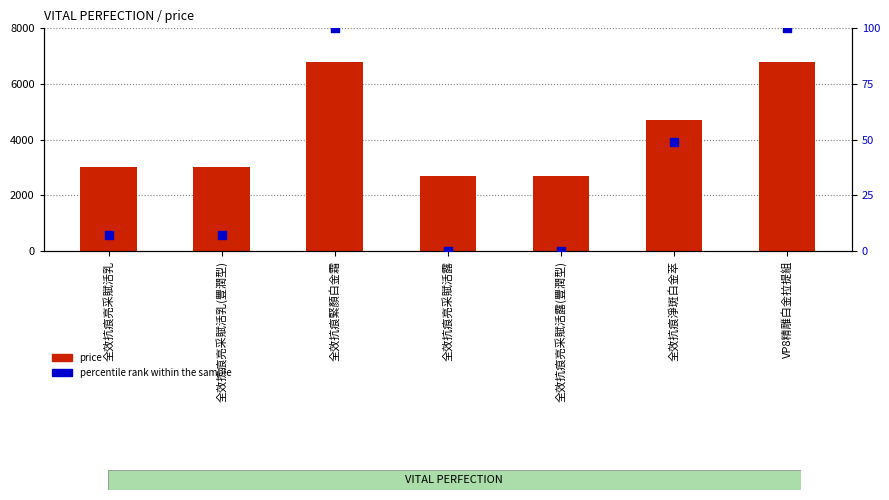

Which series reaches the minimum Y coordinate?

percentile rank within the sample